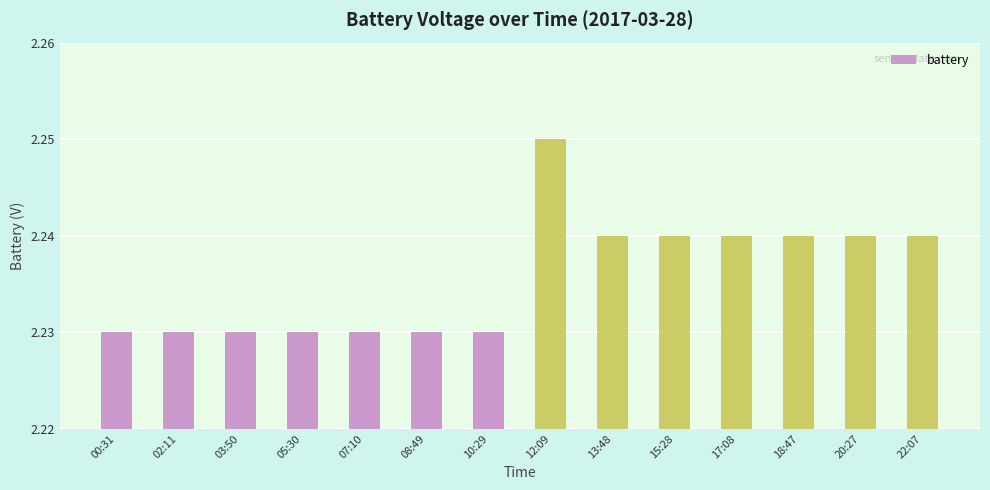

Count the values in the range 2 to 3.

14